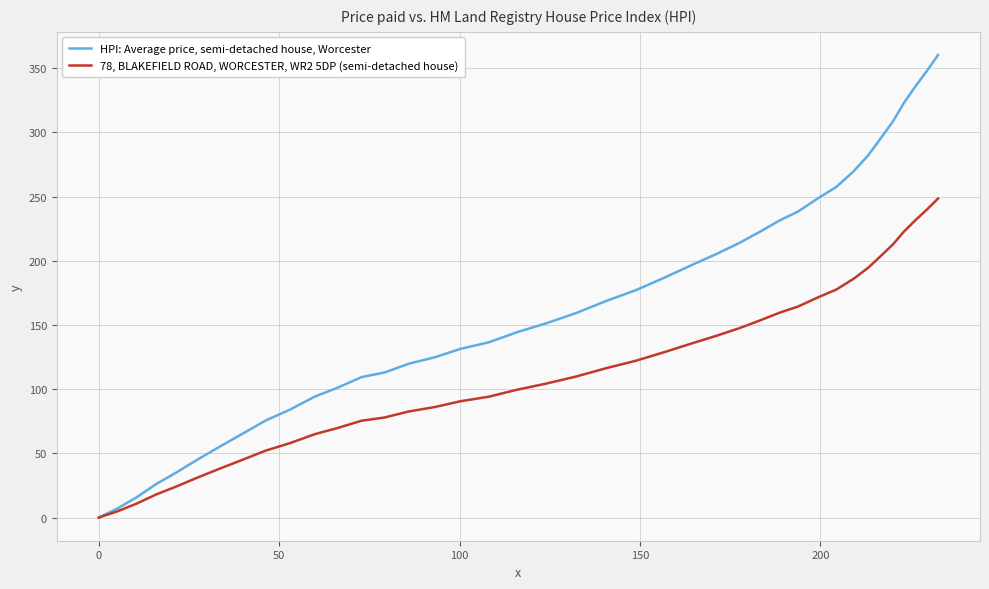

List the series in order of their peak value, highest first.

HPI: Average price, semi-detached house, Worcester, 78, BLAKEFIELD ROAD, WORCESTER, WR2 5DP (semi-detached house)